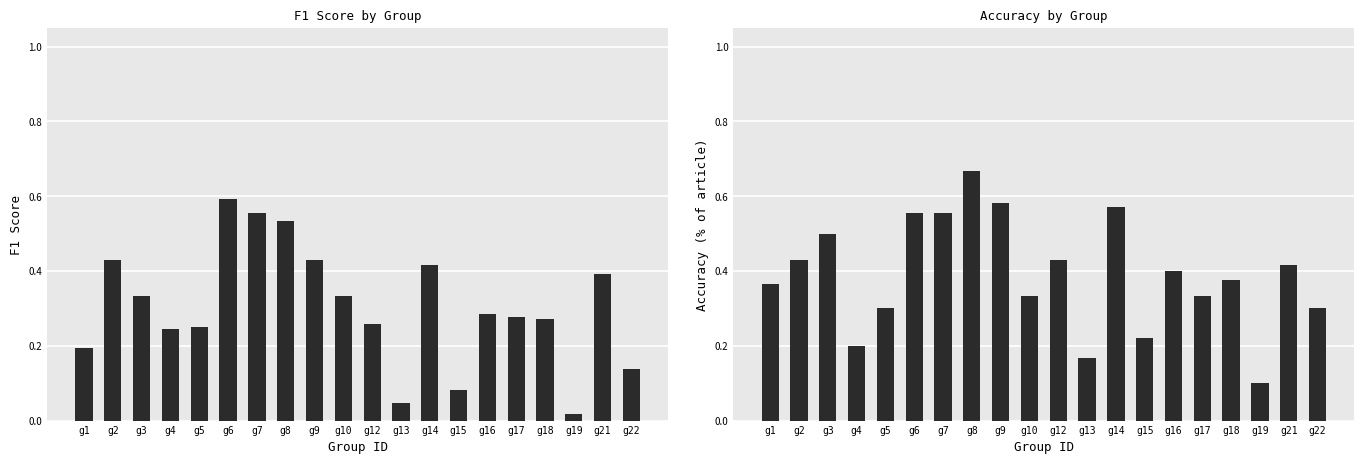

How many groups of bars are there?

20